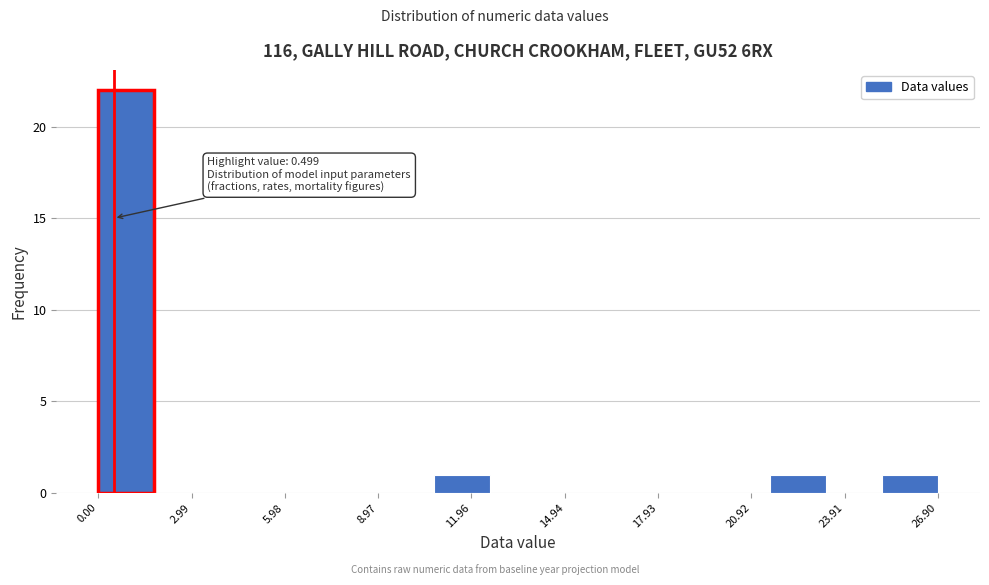

Around what value on the x-axis is the tallest bar? Give the approximate position of its centre, as read against the axis.

1.0